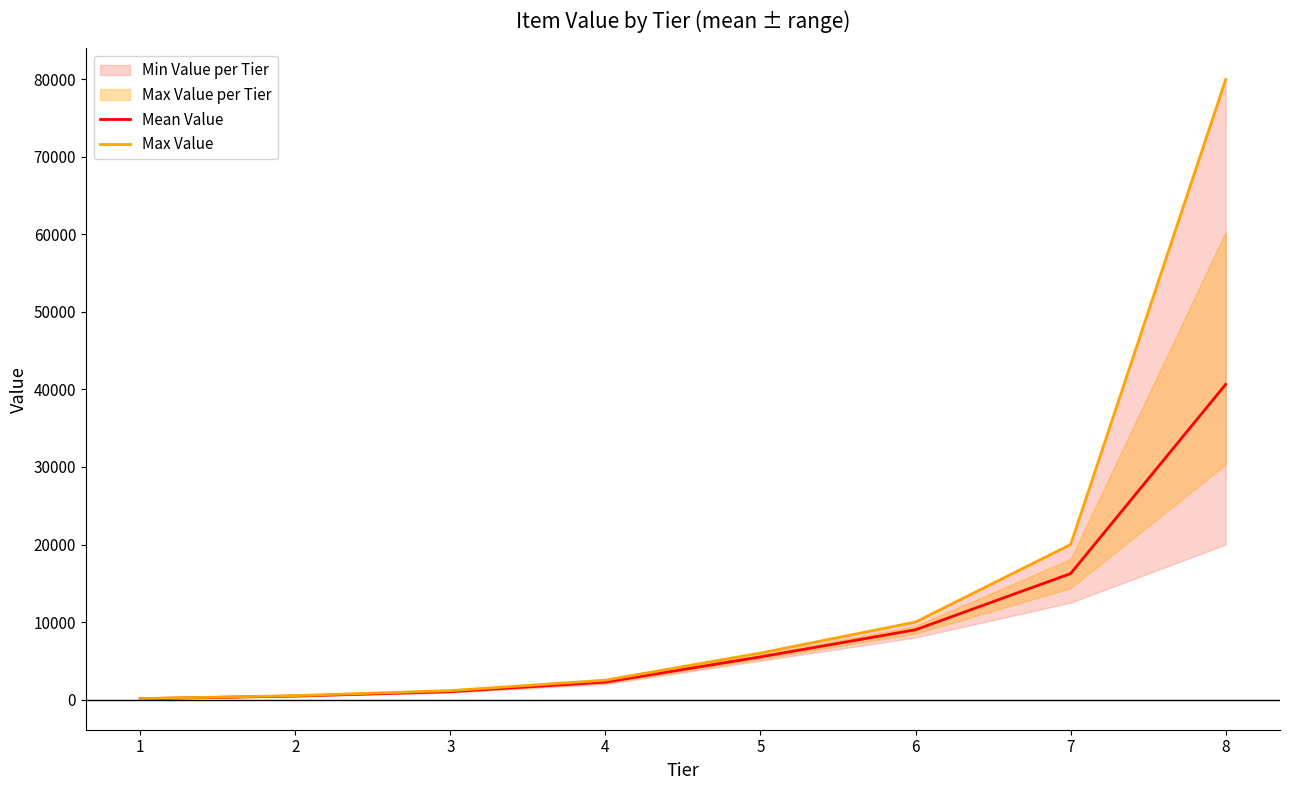

The value of Max Value at 4 is 3359.3. True or false?

False